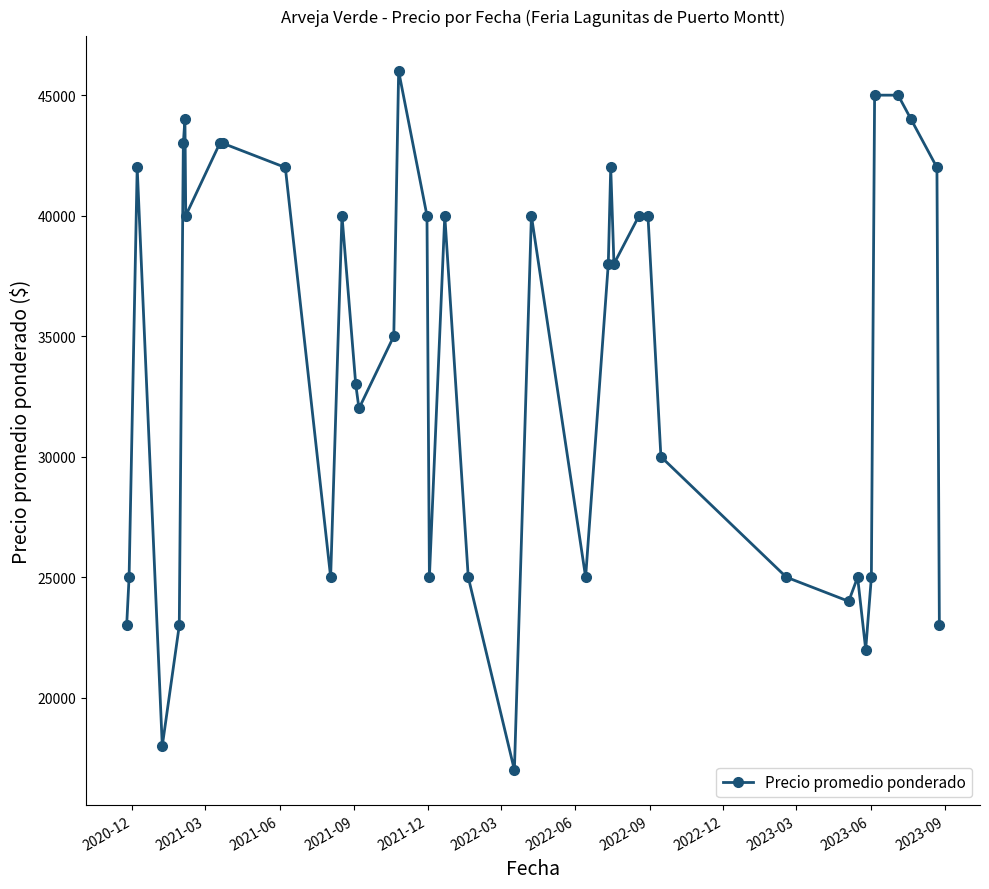

What is the maximum value shown in the chart?

46000